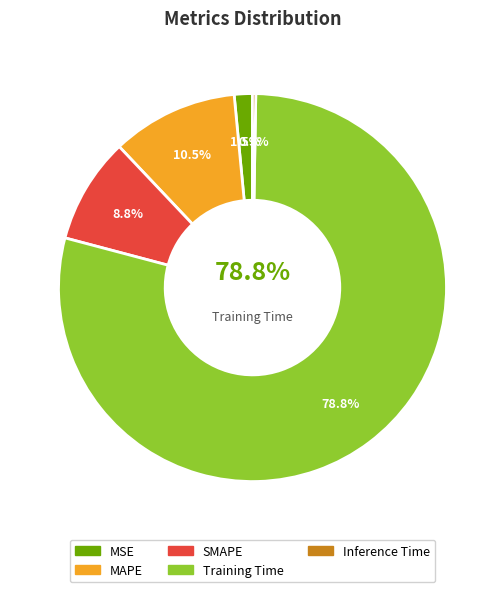

Combined, what portion of the pie is SMAPE and MSE?

10.3%